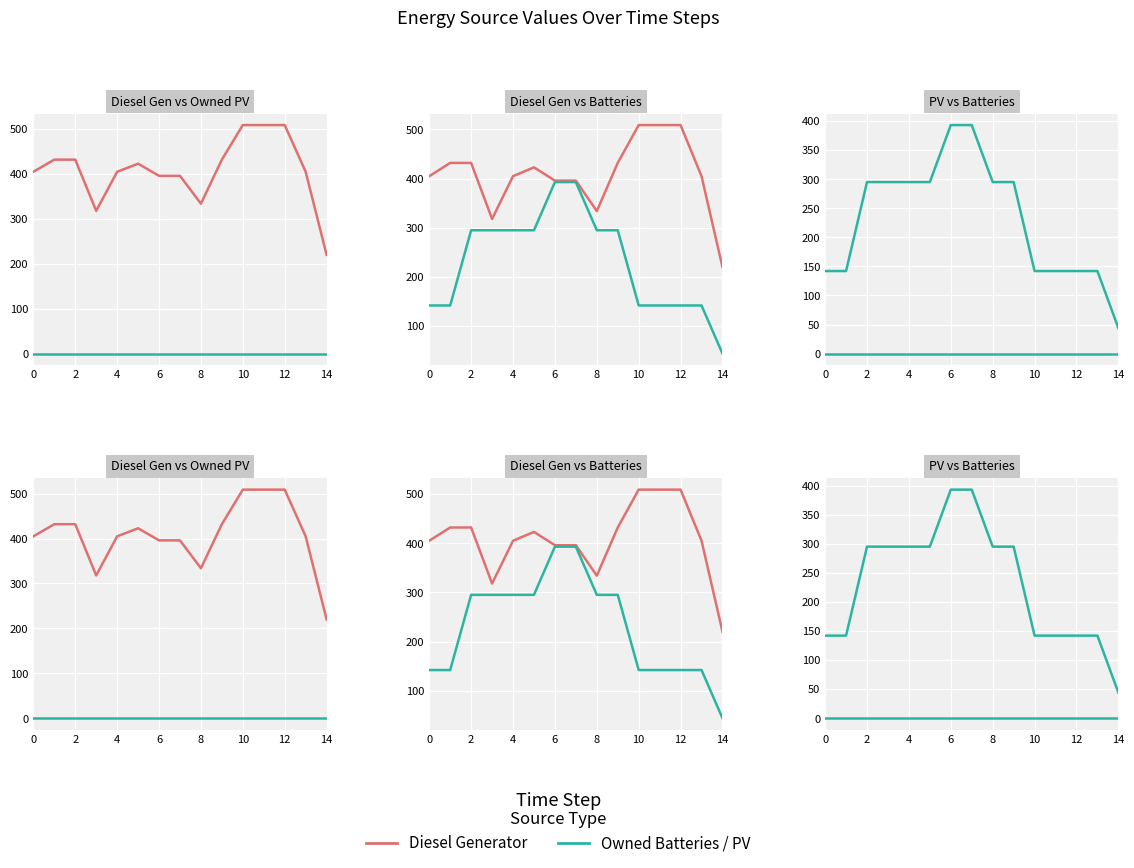

Reading left to right, transcribe all the data shown in this chart.

Diesel Generator: 405	432	432	318	405	423	396	396	334	432	509	509	509	405	220
Owned PV: 0	0	0	0	0	0	0	0	0	0	0	0	0	0	0
Owned Batteries: 142	142	295	295	295	295	393	393	295	295	142	142	142	142	44